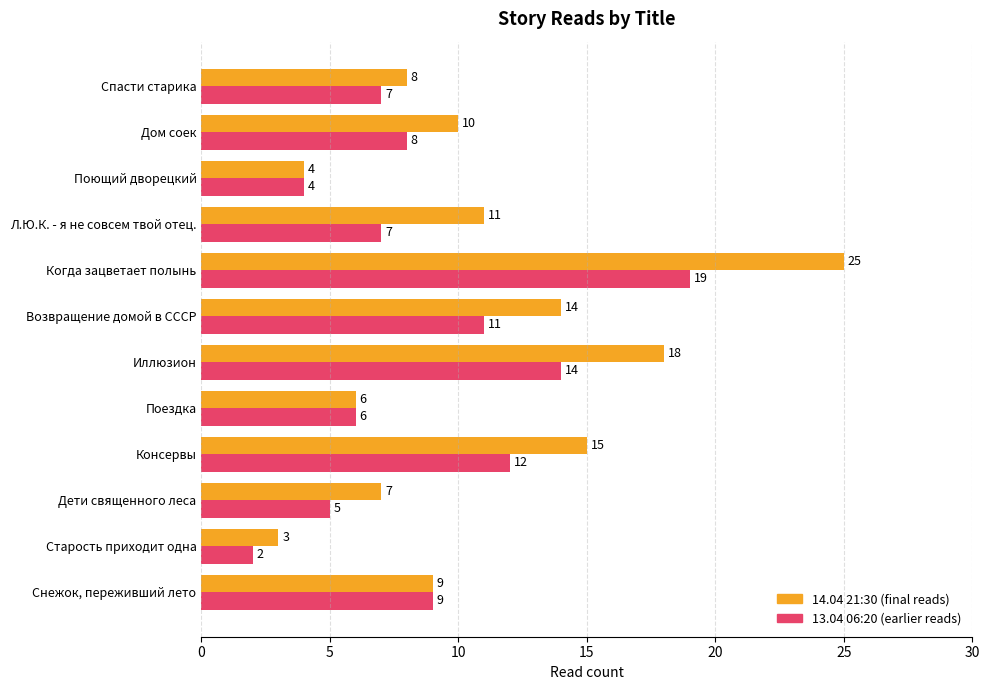

At which category does the chart reach its minimum across all series?

Старость приходит одна